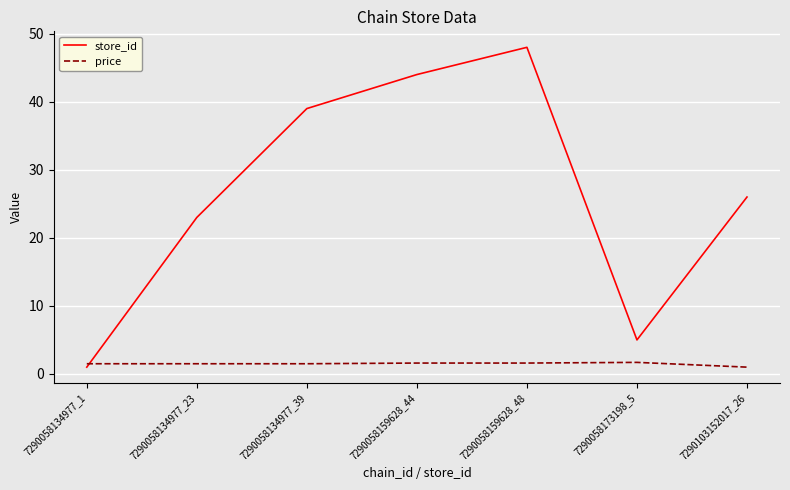

Is the value of price at 7290058134977_23 greater than the value of store_id at 7290058159628_48?

No